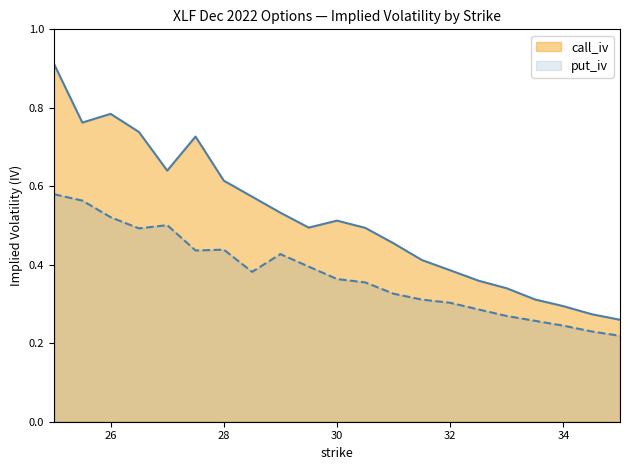

What is the difference between the second highest and second lowest values in the put_iv series?

0.3